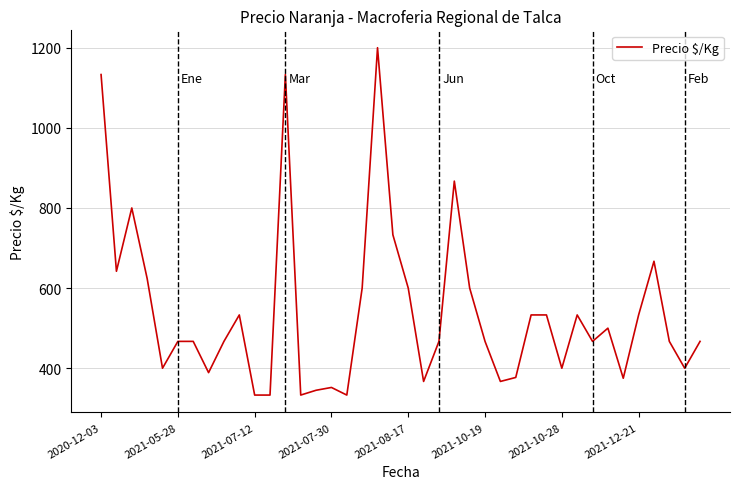

What is the greatest value displayed?

1200